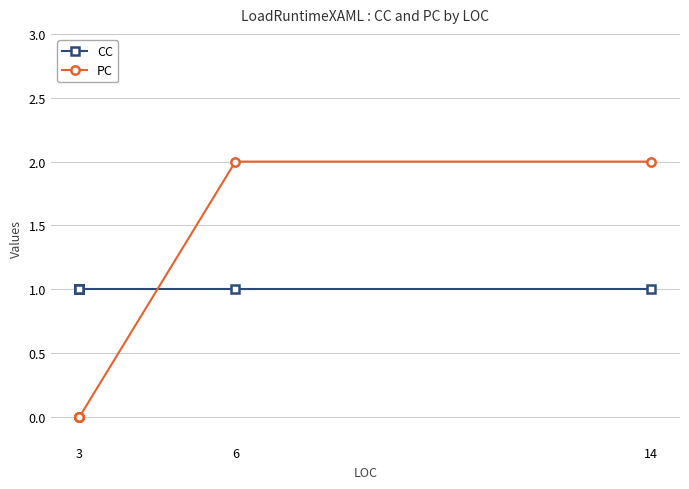

How many intersections are there between CC and PC?

1